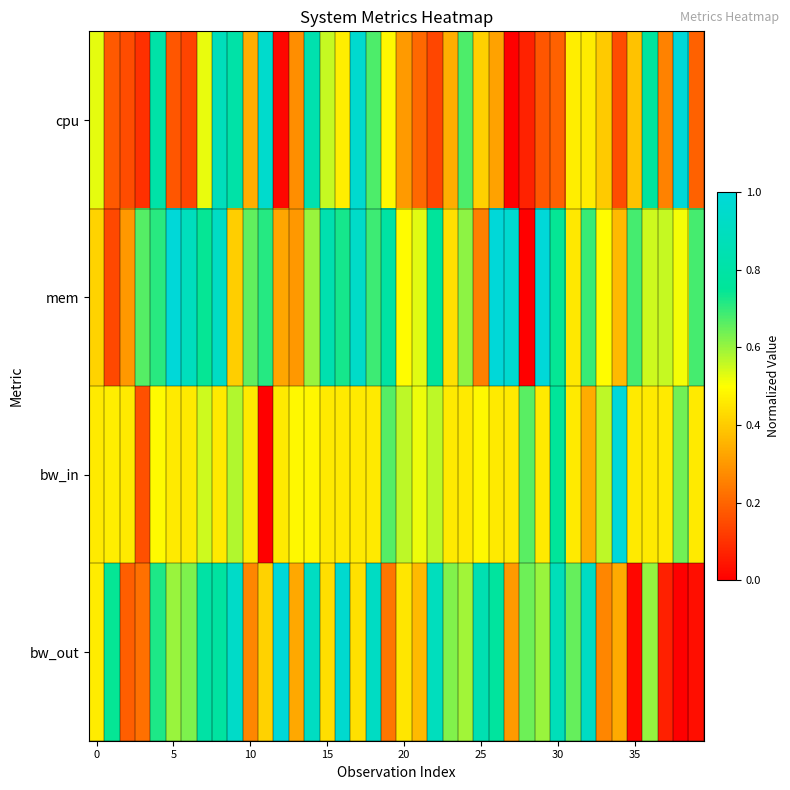

How many distinct data groups are displayed?

4